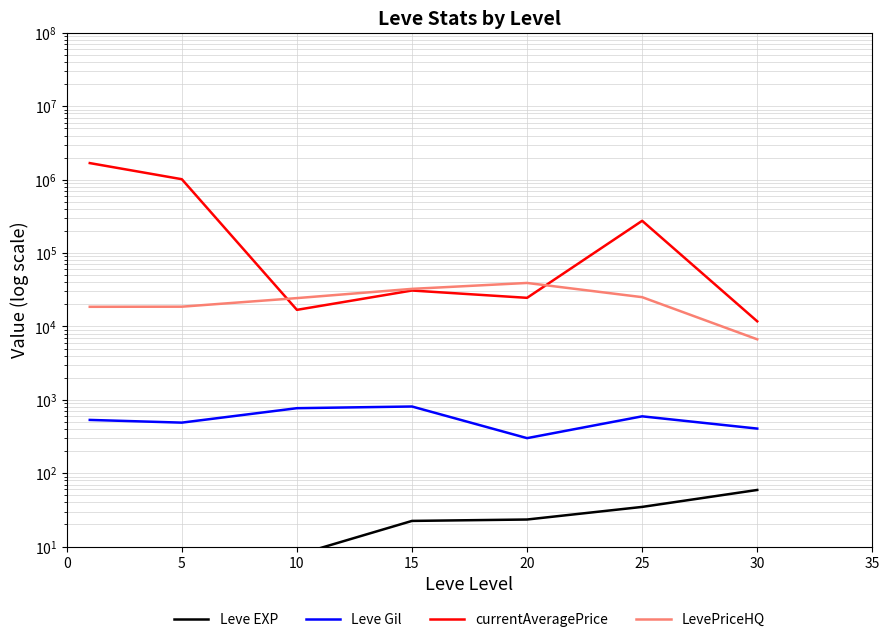

At which category does Leve Gil reach its first local peak?

15